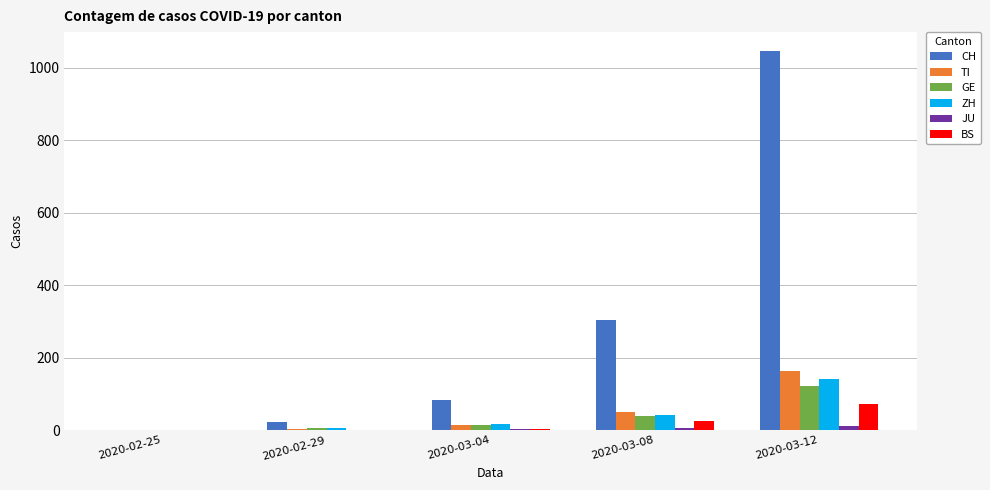

How many data points does each series have?

5